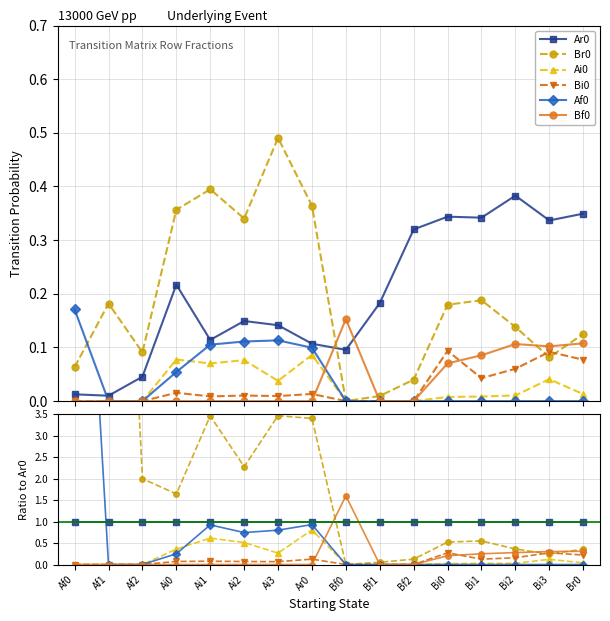

How many Bi0 values are between 0 and 1?

16